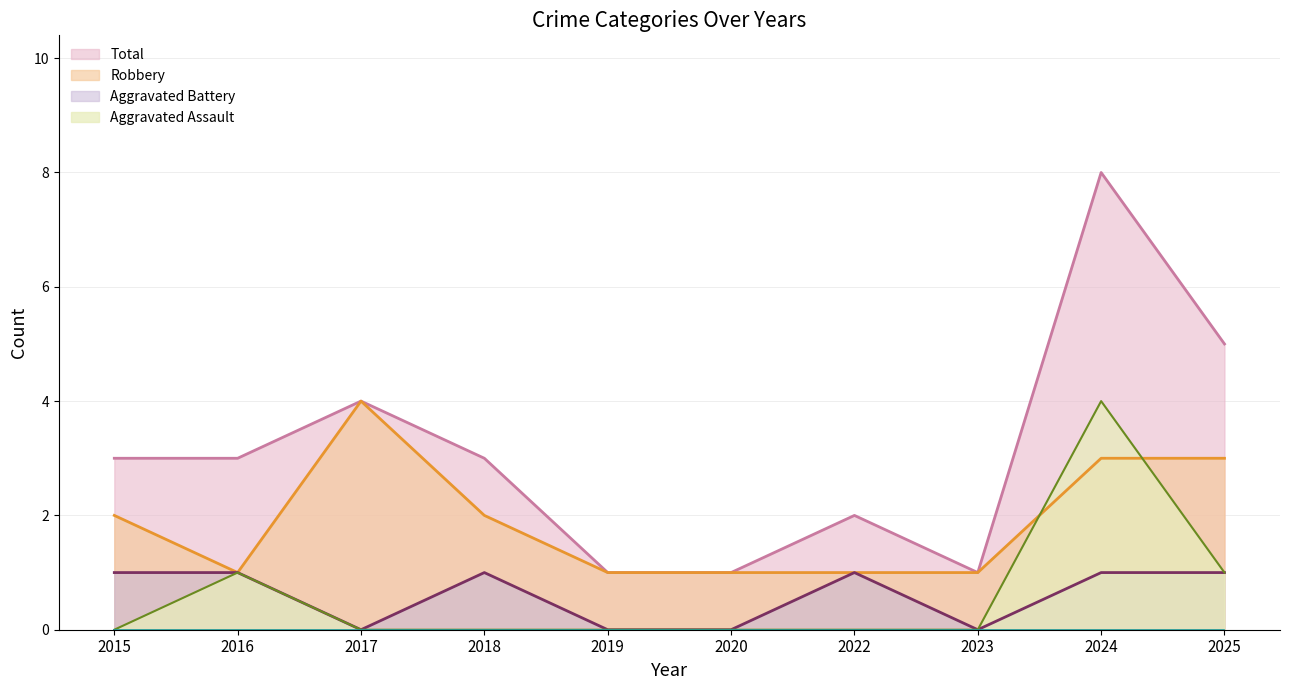

At which category does Total reach its first local peak?

2017